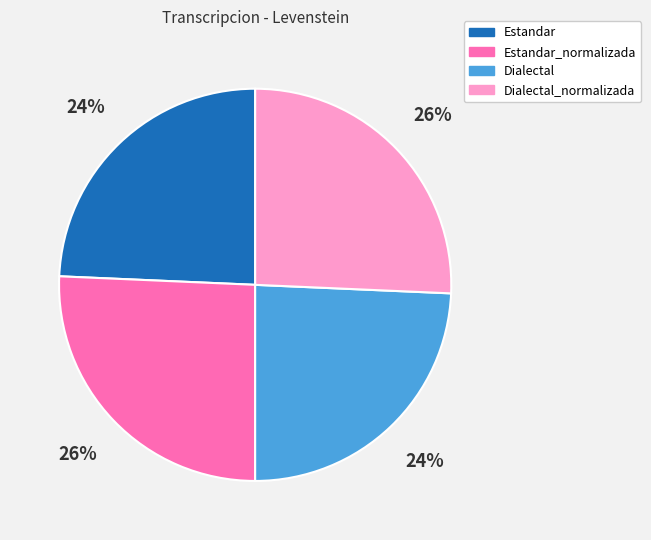

To the nearest percent, what is the combined percentage of Estandar_normalizada and Dialectal?

50%